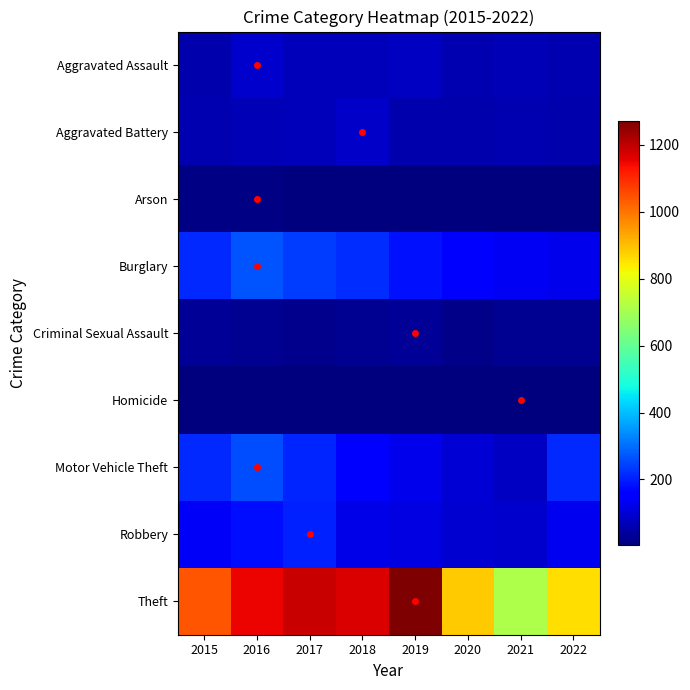

Reading left to right, what are all the values shown in this chart?

Aggravated Assault: 2015=56	2016=88	2017=72	2018=72	2019=80	2020=62	2021=66	2022=58
Aggravated Battery: 2015=60	2016=66	2017=71	2018=86	2019=53	2020=57	2021=60	2022=55
Arson: 2015=10	2016=12	2017=7	2018=7	2019=5	2020=7	2021=6	2022=3
Burglary: 2015=216	2016=266	2017=237	2018=218	2019=182	2020=148	2021=133	2022=122
Criminal Sexual Assault: 2015=29	2016=25	2017=22	2018=24	2019=31	2020=15	2021=25	2022=23
Homicide: 2015=5	2016=4	2017=4	2018=4	2019=4	2020=5	2021=6	2022=5
Motor Vehicle Theft: 2015=212	2016=259	2017=208	2018=163	2019=123	2020=99	2021=82	2022=215
Robbery: 2015=139	2016=178	2017=202	2018=121	2019=116	2020=97	2021=88	2022=128
Theft: 2015=1041	2016=1151	2017=1188	2018=1170	2019=1272	2020=884	2021=716	2022=856